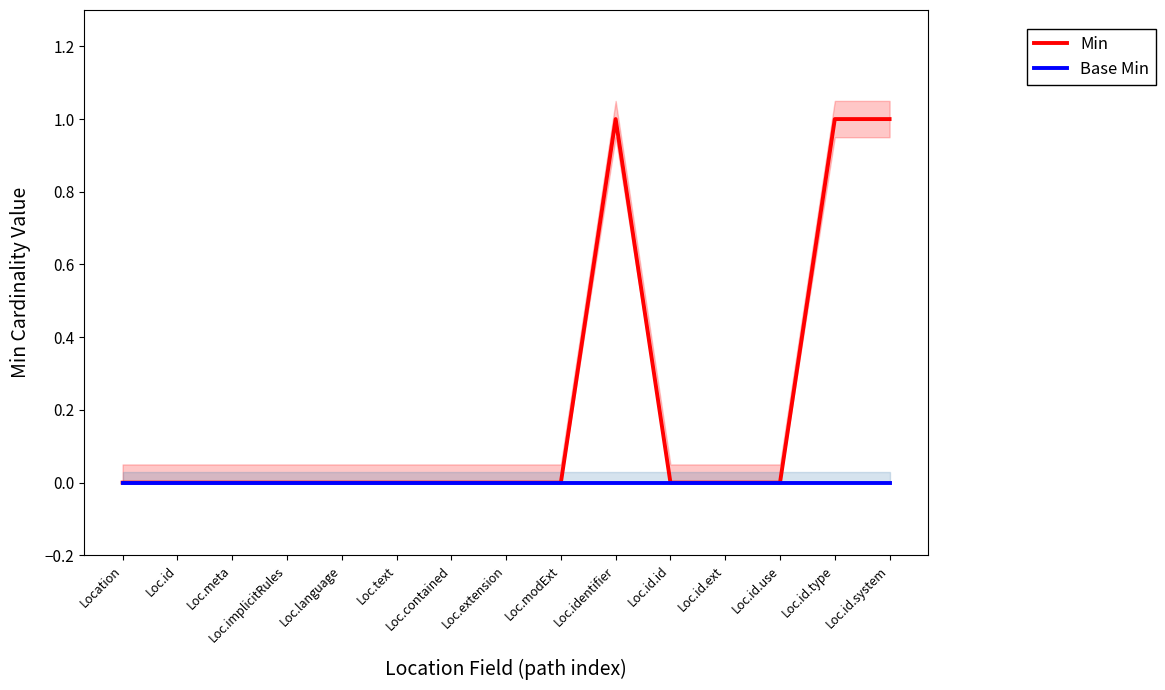

True or false: Base Min and Min intersect in this chart.

False